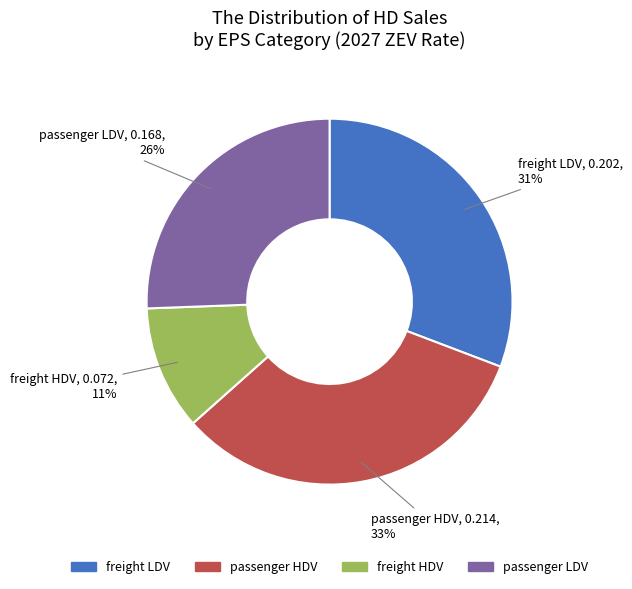

Rank the categories by value from highest to lowest.

passenger HDV, freight LDV, passenger LDV, freight HDV